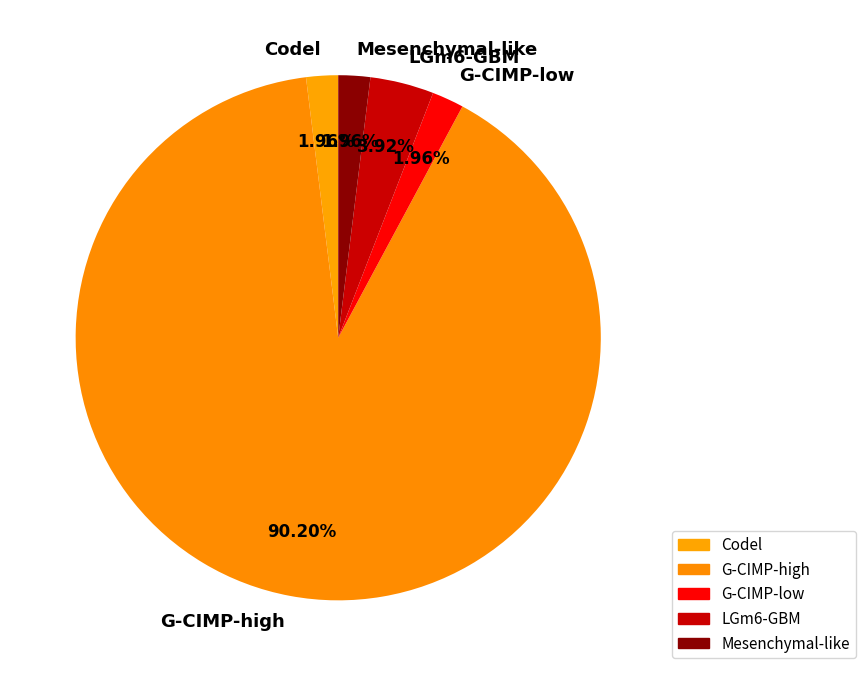

Combined, do Mesenchymal-like and G-CIMP-low account for over 50%?

No